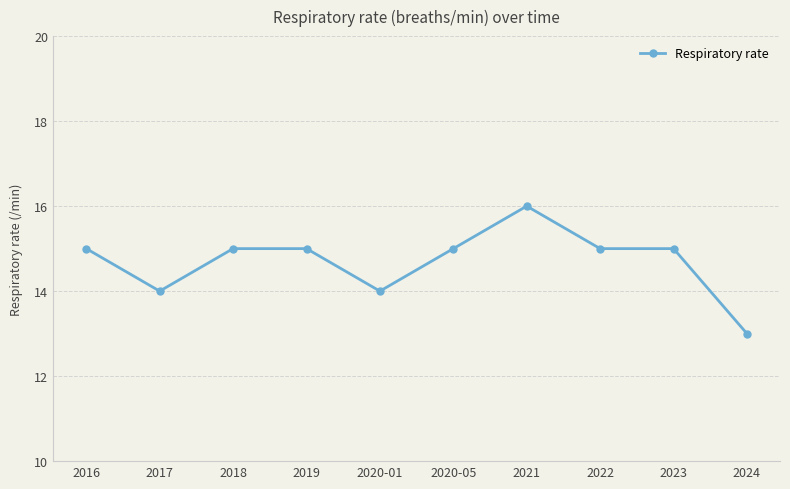

What is the minimum value shown in the chart?

13